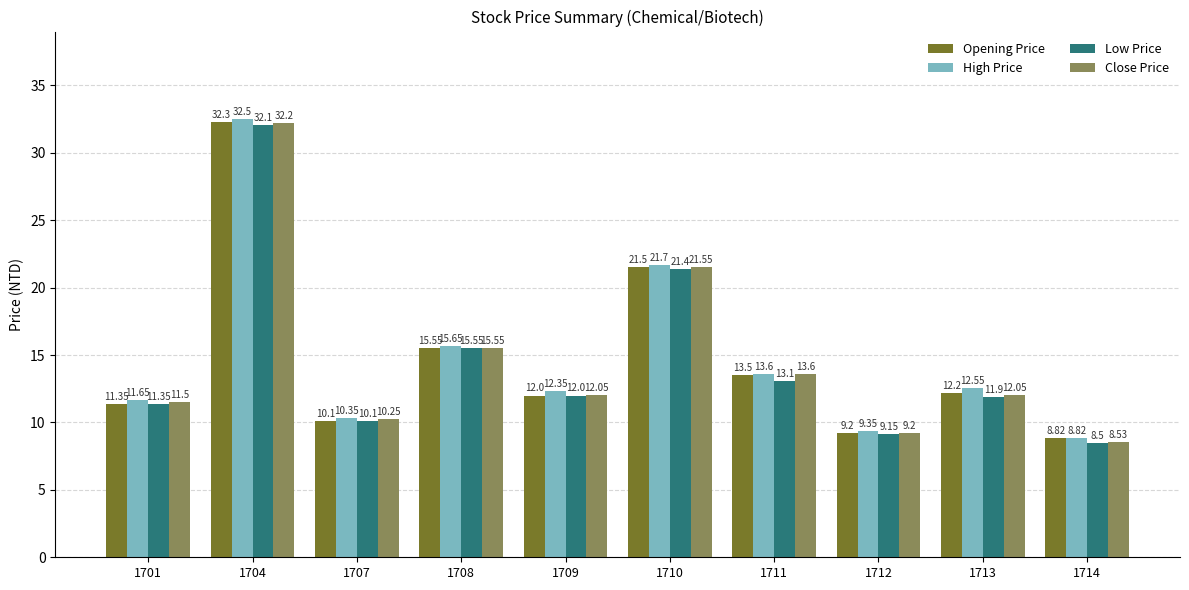

What is the total value across all series at 1712?

36.9